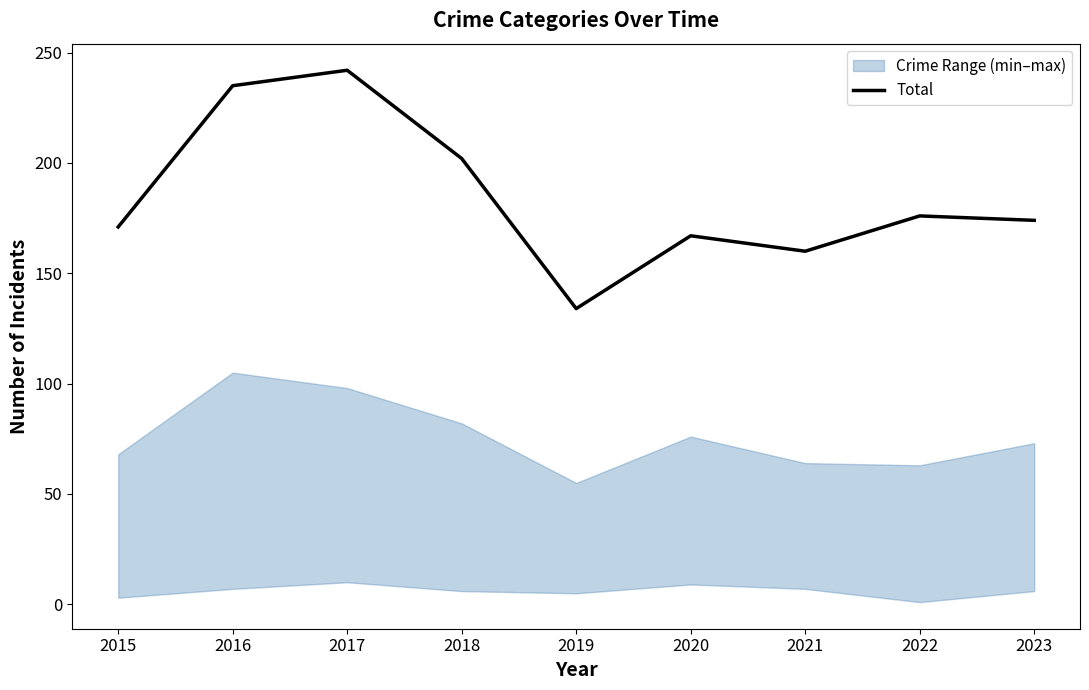

How many points are lower than both their immediate neighbors (excluding endpoints)?

2